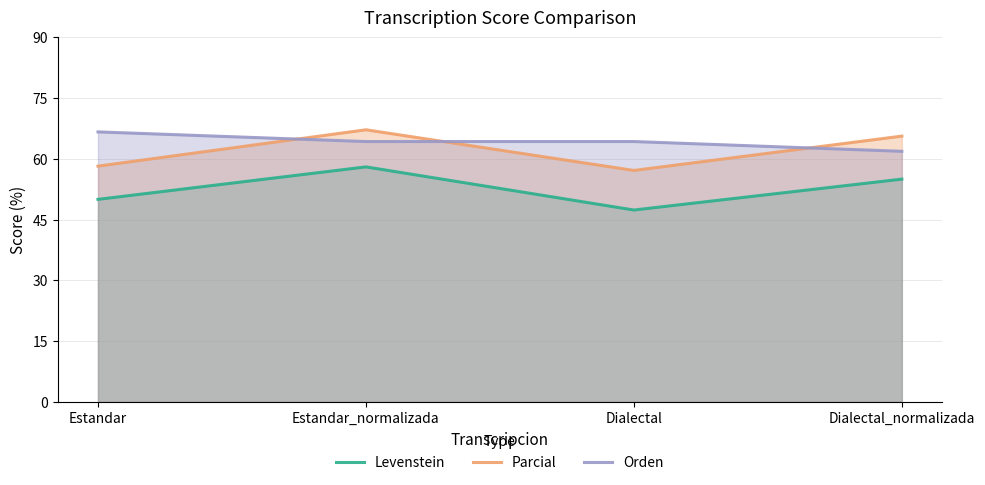

Rank the series by their maximum value, from lowest to highest.

Levenstein, Orden, Parcial